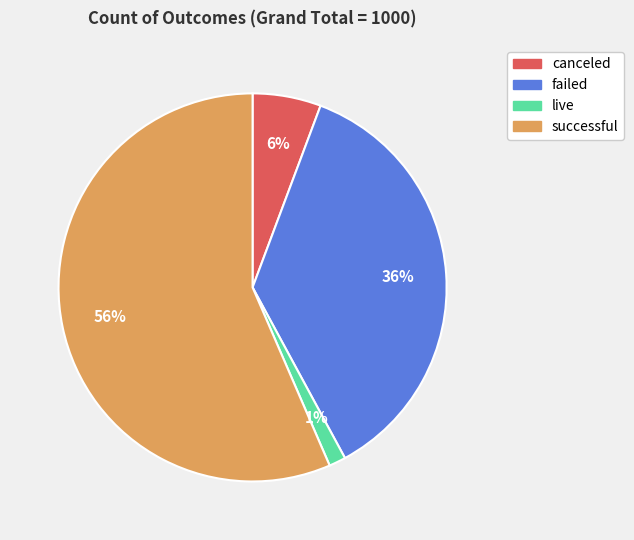

Is there a majority slice in this chart?

Yes